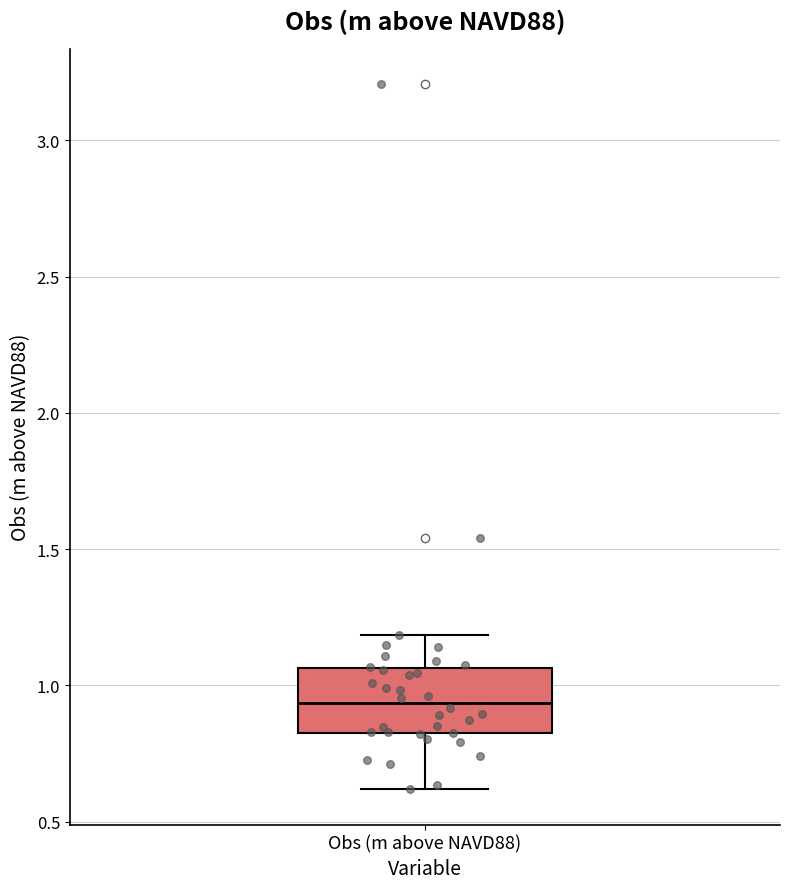

Where is the lower edge of the box for Obs (m above NAVD88) on the y-axis? The values are not printed on the chart, so give them approximately, as read against the axis.

0.85